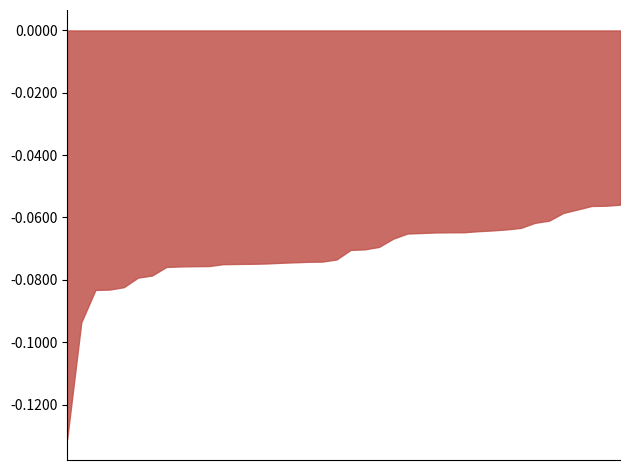

Which label corresponds to the smallest value in the chart?

72